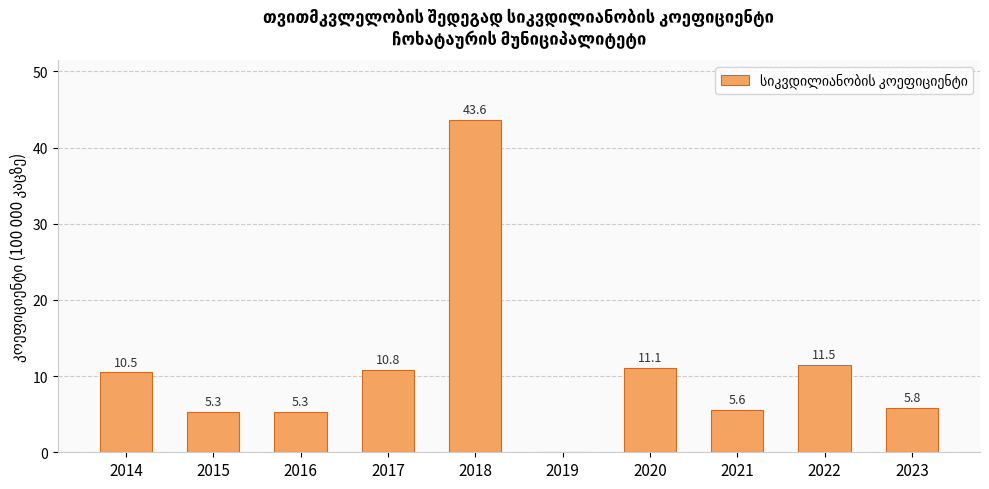

Which label corresponds to the largest value in the chart?

2018